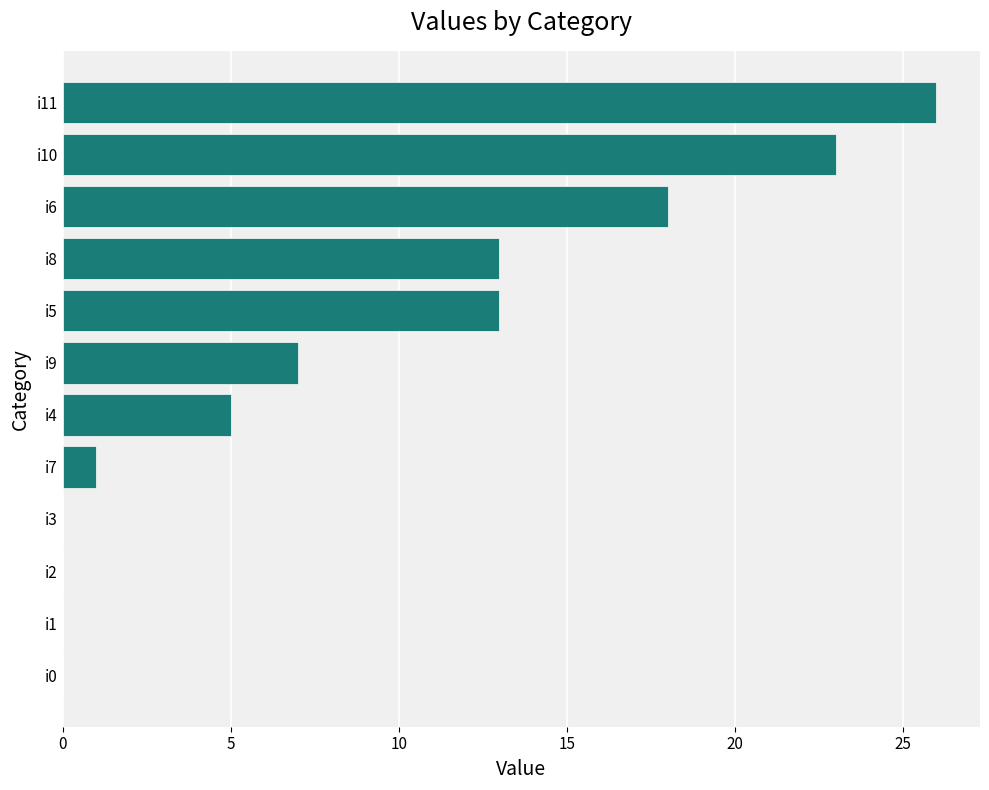

Are the bars horizontal?

Yes